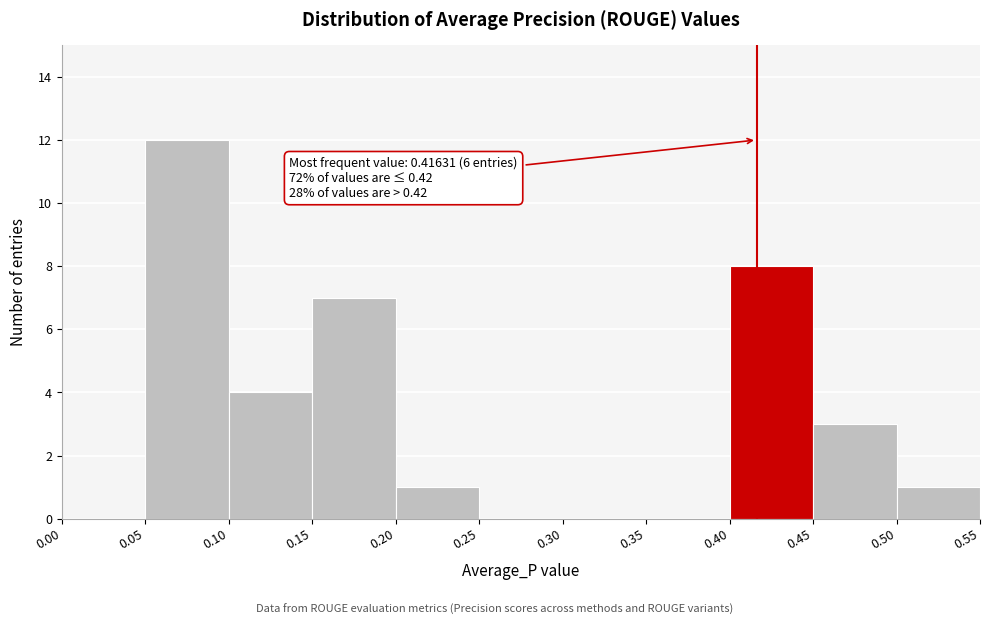

Over which range of the x-axis is the bar tallest?

0.05 to 0.10